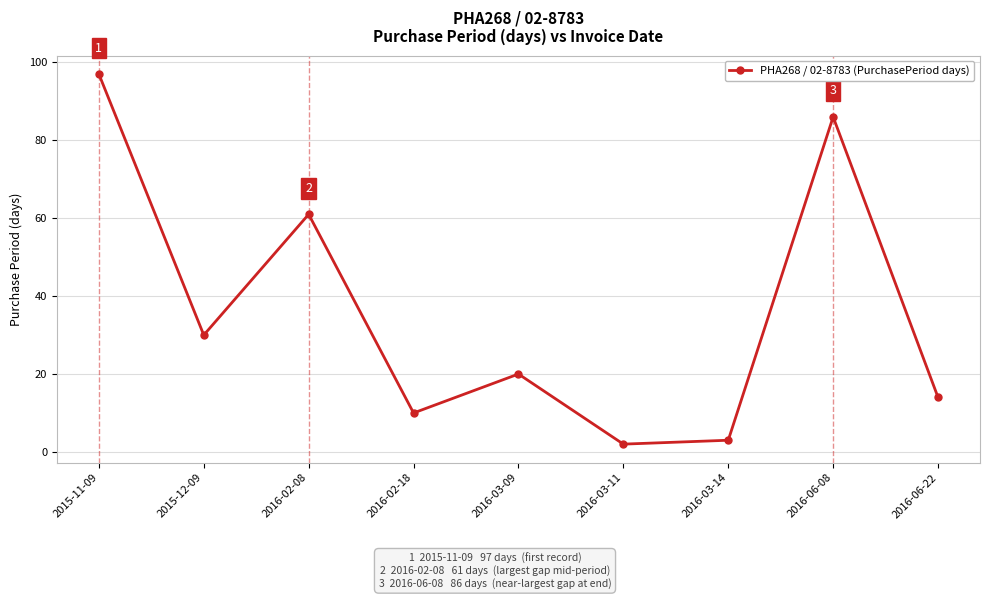

Is this an area chart (filled region under the line)?

No